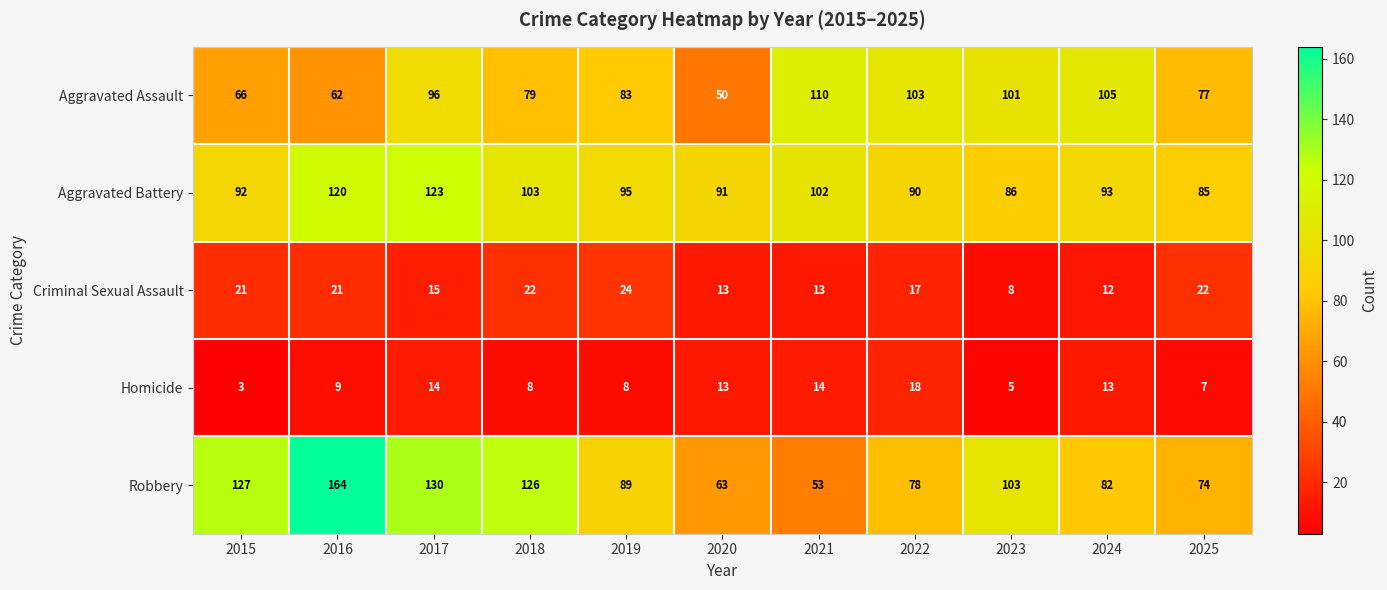

What is the sum of all Criminal Sexual Assault values?

188